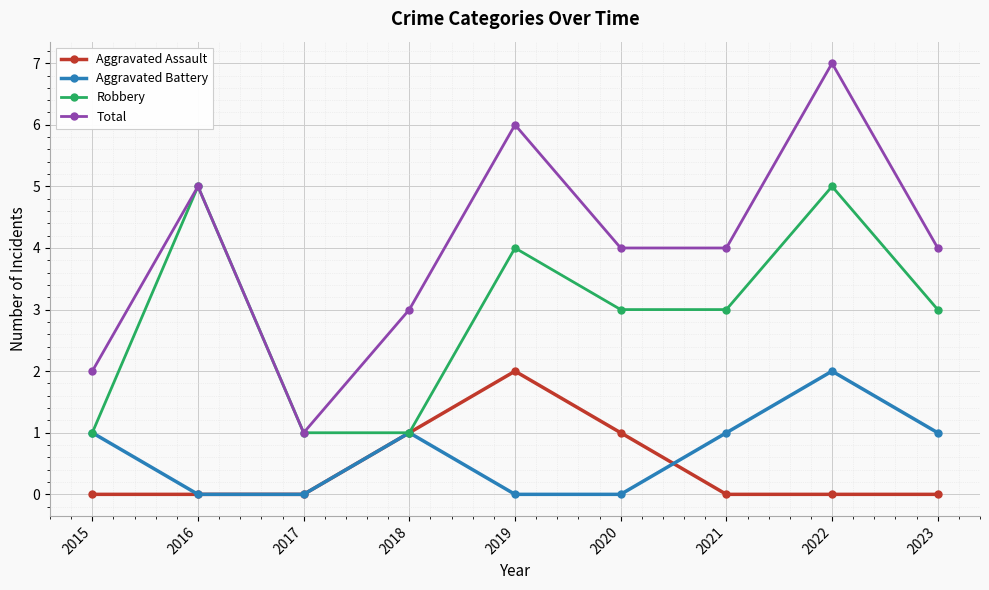

True or false: Total and Aggravated Battery intersect in this chart.

False